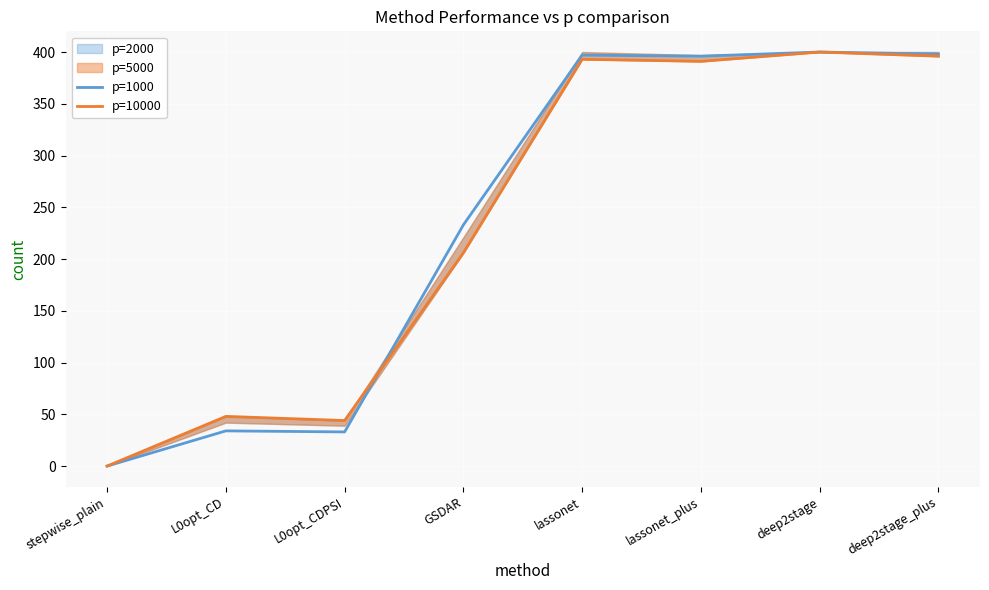

What is the difference between the second highest and second lowest values in the p=1000 series?

365